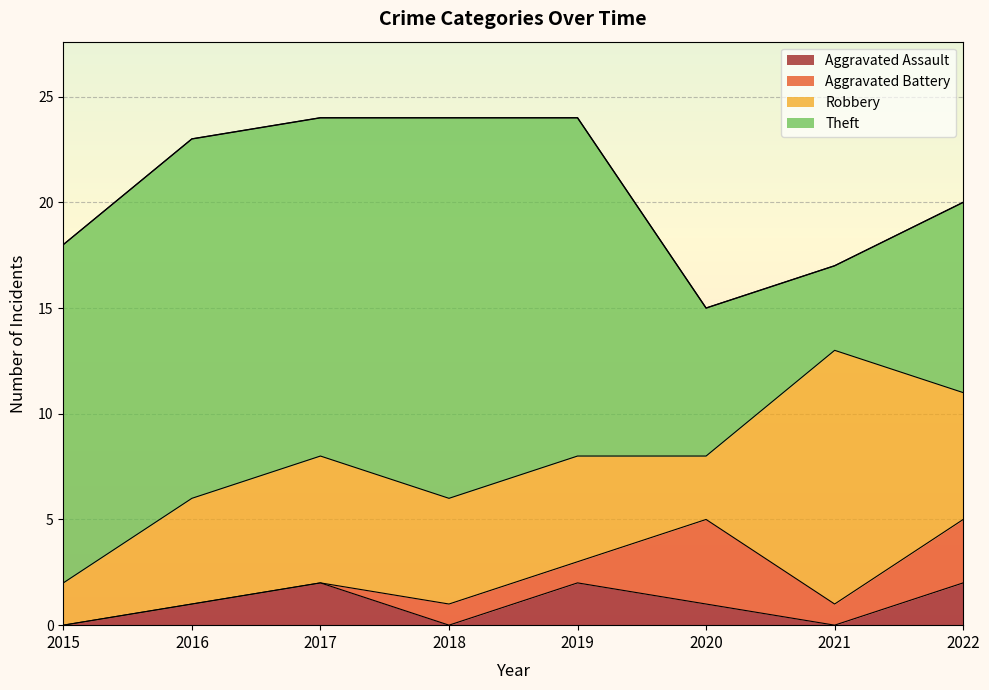

Which category has the highest value in the Theft series?

2018